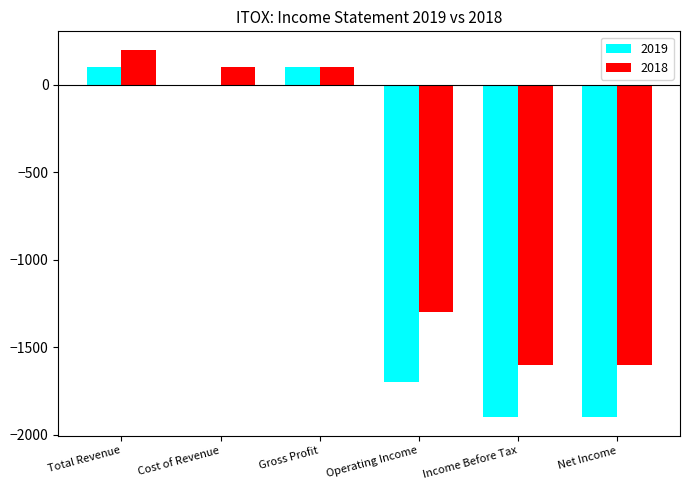

What is the sum of all 2019 values?

-5300